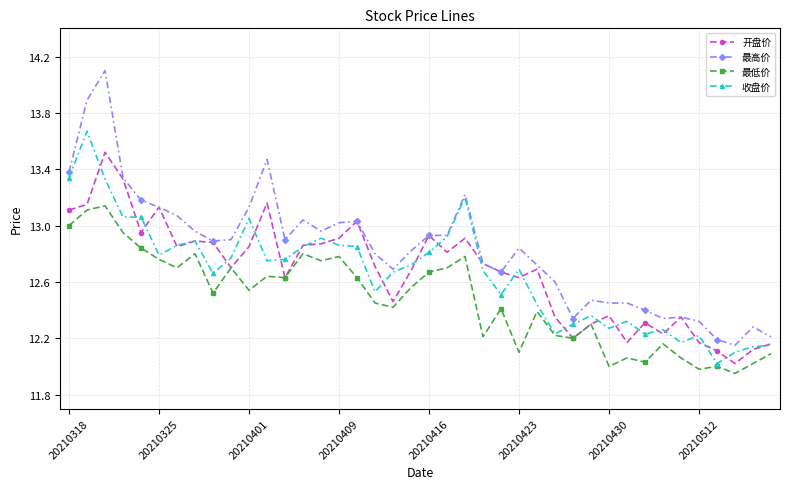

Which series has the largest range (max minus min)?

最高价